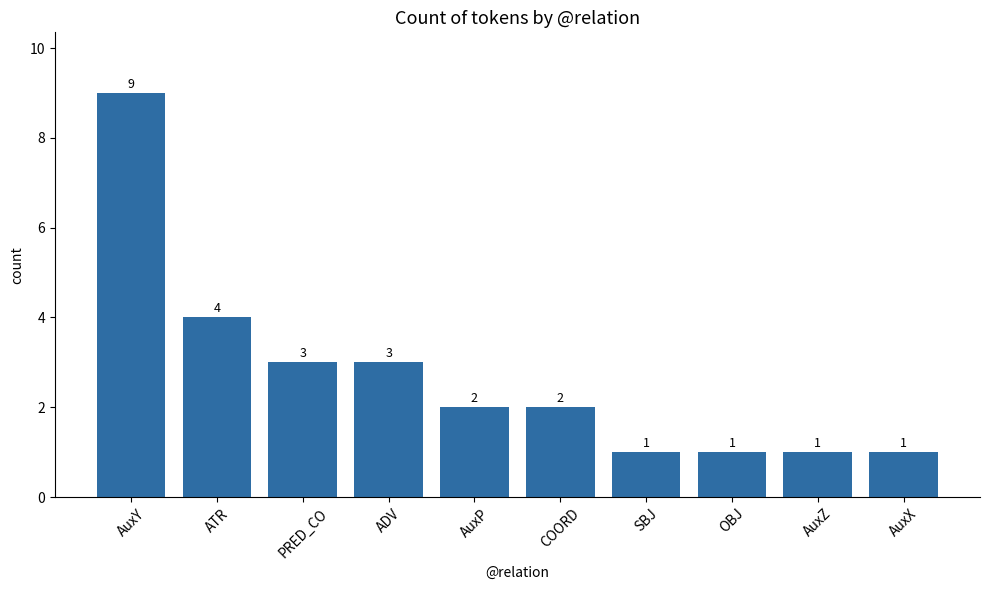

What position from the left is AuxX?

10